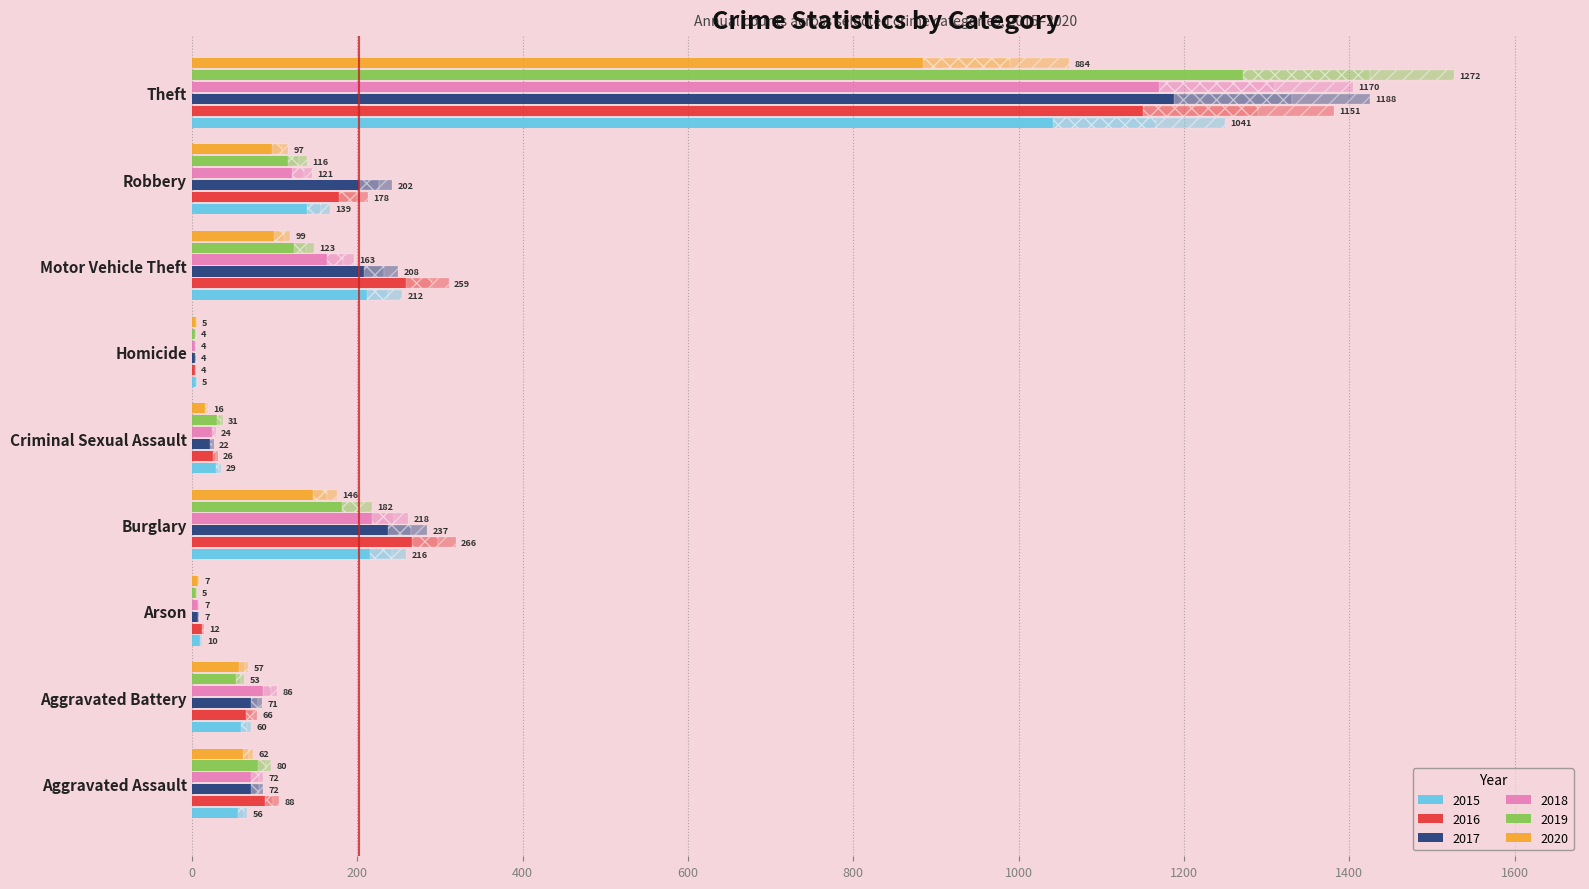

Are the bars grouped side by side (vs. stacked)?

Yes